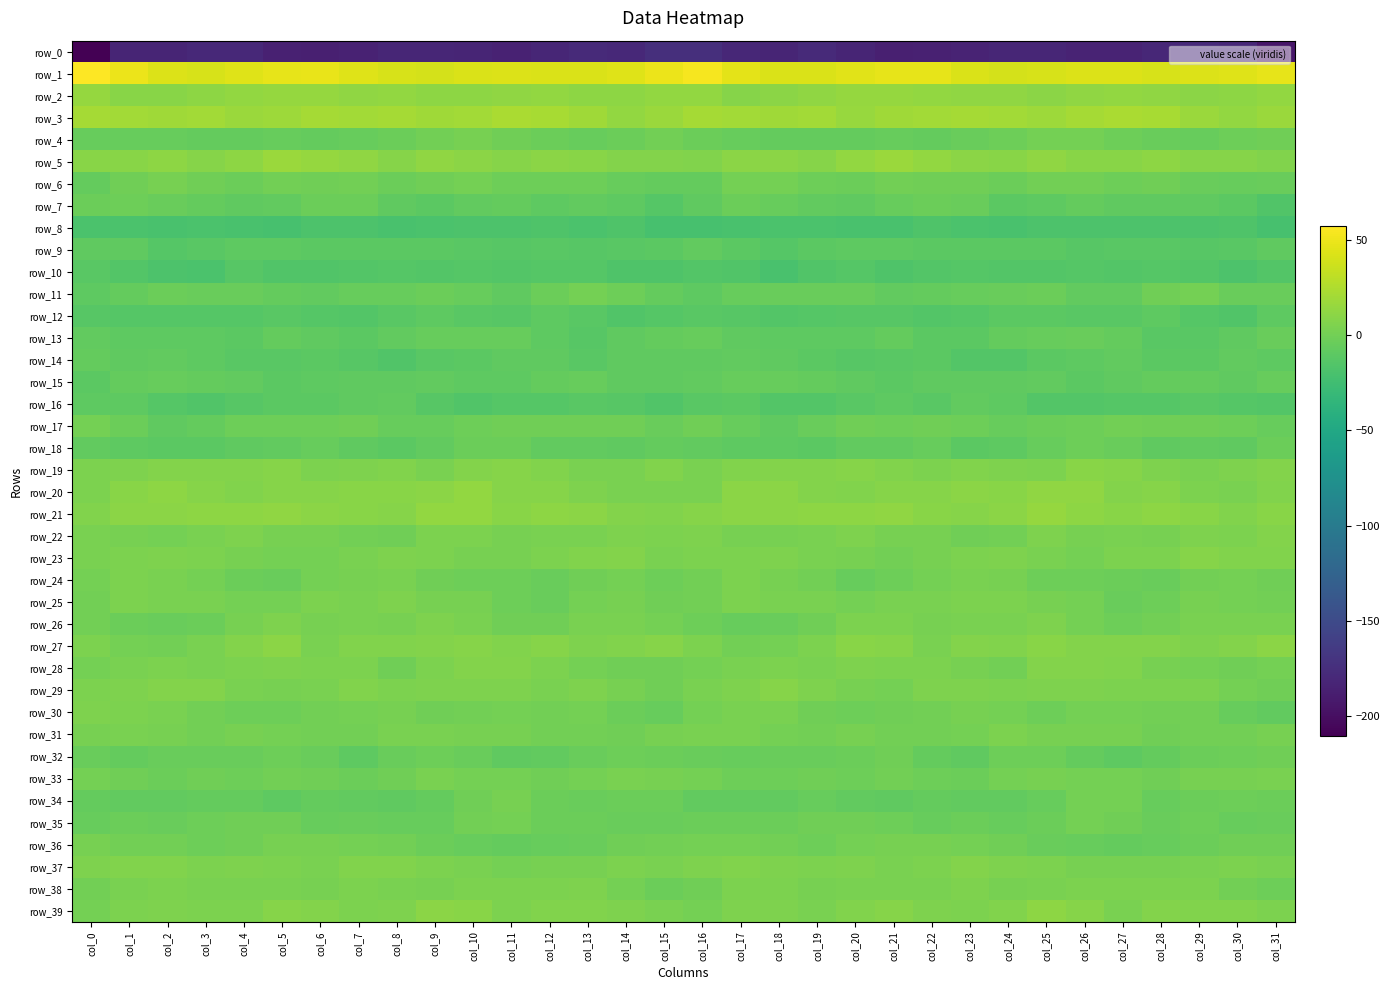

Reading left to right, what are all the values shown in this chart?

row_0: -210.4	-182.3	-182.2	-180.0	-180.1	-186.3	-186.6	-184.8	-182.2	-181.7	-182.6	-184.3	-181.8	-178.8	-180.1	-174.7	-174.2	-180.9	-182.4	-178.4	-183.1	-186.5	-186.3	-183.5	-181.7	-182.0	-183.6	-183.7	-180.5	-178.8	-180.7	-194.4
row_1: 57.1	48.9	42.9	41.4	44.5	47.0	47.8	43.9	40.5	40.3	42.1	43.3	41.7	41.9	43.6	49.0	53.8	46.3	41.6	42.4	45.6	47.6	47.0	42.2	40.1	40.7	42.8	43.0	41.1	42.7	44.0	47.7
row_2: 15.1	9.6	9.6	11.7	14.1	14.5	14.5	12.4	13.3	11.5	11.9	13.1	13.3	11.6	11.4	13.3	13.3	8.8	10.2	12.8	14.4	14.6	13.5	13.0	12.7	11.1	12.7	13.3	12.5	11.1	11.4	13.4
row_3: 21.3	20.0	19.2	20.3	17.3	17.7	20.6	20.3	20.8	18.9	19.8	22.8	22.3	19.2	14.1	17.0	21.1	19.7	19.3	19.8	16.3	19.2	20.4	20.7	20.1	18.4	21.4	22.8	21.9	16.7	13.7	16.9
row_4: -5.5	-5.0	-5.1	-6.5	-6.3	-5.0	-5.9	-4.7	-2.5	0.3	1.9	-1.4	-3.5	-4.9	-3.2	-0.3	-3.3	-4.7	-5.8	-6.4	-6.1	-5.0	-5.7	-4.1	-1.5	1.2	1.0	-2.4	-3.9	-5.0	-1.4	-0.4
row_5: 9.3	9.9	12.1	8.5	11.5	17.3	14.6	12.8	8.4	12.4	10.9	8.9	11.0	9.6	7.8	7.6	6.9	11.1	10.9	8.6	14.1	16.8	14.0	10.6	9.6	12.5	9.6	9.6	11.2	8.2	8.5	6.0
row_6: -6.0	-0.4	2.3	-0.4	-3.0	-0.3	-0.5	0.0	-3.0	-1.3	1.0	-1.7	-1.8	-1.9	-5.0	-6.4	-5.9	1.3	1.6	-1.7	-2.9	0.4	-1.1	-0.6	-3.0	-0.0	0.3	-2.1	-0.9	-3.7	-5.0	-3.6
row_7: -3.3	-1.9	-4.0	-5.6	-8.3	-7.2	-3.1	-2.8	-8.4	-10.4	-6.9	-6.6	-8.9	-7.2	-8.9	-13.4	-8.7	-2.8	-4.6	-6.9	-8.4	-5.5	-2.5	-4.4	-10.0	-9.4	-5.7	-7.8	-8.1	-7.8	-10.4	-15.2
row_8: -18.2	-19.1	-19.4	-18.3	-19.7	-20.3	-17.3	-18.0	-20.0	-18.9	-18.1	-17.9	-17.0	-18.1	-16.6	-20.8	-20.9	-19.6	-18.7	-19.0	-20.1	-19.3	-16.8	-18.8	-20.2	-18.1	-18.0	-17.3	-17.5	-17.9	-16.7	-20.3
row_9: -8.6	-8.2	-13.4	-11.4	-8.9	-9.4	-9.9	-10.6	-10.4	-10.4	-11.5	-12.7	-11.1	-12.0	-11.7	-10.8	-7.3	-9.9	-13.8	-9.9	-9.3	-9.5	-10.2	-10.3	-10.8	-10.1	-12.6	-11.6	-11.5	-11.9	-11.3	-8.2
row_10: -11.6	-14.4	-17.8	-18.9	-12.6	-15.7	-15.5	-14.2	-13.4	-14.9	-13.3	-14.8	-13.9	-13.2	-16.8	-16.4	-14.0	-15.3	-19.7	-16.0	-13.4	-16.1	-15.0	-13.9	-14.1	-14.2	-13.7	-14.6	-13.2	-14.4	-17.5	-14.5
row_11: -9.3	-6.2	-3.3	-4.0	-3.7	-6.5	-7.1	-4.9	-4.7	-2.7	-5.5	-8.0	-3.3	1.6	-1.9	-6.5	-9.0	-4.7	-3.7	-3.6	-4.3	-7.4	-6.2	-4.8	-3.9	-3.2	-7.1	-6.8	-0.6	0.9	-3.8	-3.6
row_12: -12.4	-12.9	-13.7	-13.9	-13.6	-11.6	-13.6	-14.0	-11.7	-9.6	-11.6	-12.0	-9.6	-11.2	-15.9	-13.2	-11.6	-12.7	-14.4	-13.6	-12.8	-12.2	-14.2	-13.0	-10.4	-10.5	-11.9	-11.5	-9.0	-13.4	-15.9	-9.2
row_13: -6.8	-8.8	-8.9	-8.9	-10.3	-6.0	-8.3	-10.8	-7.4	-5.0	-4.9	-4.6	-9.1	-12.2	-8.7	-5.8	-5.3	-8.1	-9.1	-9.5	-9.0	-6.0	-10.0	-9.9	-5.8	-5.2	-4.5	-5.6	-11.2	-11.0	-7.8	-4.3
row_14: -6.4	-8.2	-7.2	-9.4	-11.7	-11.7	-9.8	-12.5	-15.1	-11.6	-10.1	-8.0	-8.0	-10.9	-8.1	-8.2	-7.8	-7.3	-8.1	-10.2	-12.1	-10.8	-10.2	-14.4	-14.1	-10.7	-9.7	-7.2	-9.8	-10.0	-7.7	-9.1
row_15: -10.6	-6.4	-5.2	-5.7	-7.0	-10.1	-9.0	-8.2	-8.4	-6.9	-9.7	-9.0	-5.9	-5.5	-7.8	-8.3	-7.0	-5.5	-5.5	-5.7	-8.4	-9.8	-8.6	-8.2	-8.0	-7.6	-10.3	-7.8	-5.7	-6.1	-8.1	-4.8
row_16: -9.1	-9.0	-13.3	-15.1	-12.4	-10.1	-10.8	-8.4	-7.7	-12.9	-15.1	-13.8	-13.9	-11.8	-12.9	-15.4	-11.0	-10.6	-14.6	-14.3	-11.5	-9.6	-10.9	-6.8	-9.5	-14.4	-14.9	-13.3	-13.7	-11.6	-13.8	-14.6
row_17: 1.1	-2.6	-8.1	-5.8	-2.1	-1.4	-2.2	-1.3	-4.9	-4.6	-2.1	-0.7	-0.7	-0.5	-1.3	-3.7	-0.6	-5.6	-7.7	-4.5	-1.0	-2.3	-1.2	-2.3	-5.5	-3.4	-2.0	0.2	-1.2	-0.4	-2.4	-4.9
row_18: -7.0	-8.9	-10.0	-10.1	-8.6	-7.5	-5.4	-8.6	-10.5	-6.8	-3.0	-2.6	-7.1	-7.2	-8.1	-5.6	-7.4	-9.5	-9.7	-10.1	-7.5	-7.2	-5.3	-10.3	-9.4	-5.1	-2.4	-3.9	-8.1	-6.8	-7.8	-3.3
row_19: 3.8	5.5	7.0	7.1	7.5	8.1	4.4	5.3	6.7	3.7	7.9	9.0	6.7	3.7	3.3	6.4	3.1	6.1	7.3	7.1	8.1	6.5	4.0	6.3	5.8	4.4	9.3	8.3	5.6	3.0	4.9	7.7
row_20: 4.3	9.2	11.8	8.9	6.5	8.3	8.8	9.9	9.5	11.0	14.2	8.3	8.3	5.9	3.4	3.0	2.9	10.9	11.1	7.8	6.8	8.5	9.0	10.2	9.5	12.6	12.9	7.2	8.2	4.4	3.6	6.5
row_21: 6.9	10.1	10.9	11.4	11.5	12.6	10.7	9.1	8.9	13.8	13.4	9.2	11.5	10.7	7.3	6.4	8.8	10.7	11.1	11.3	11.8	12.8	9.6	9.0	10.4	14.7	11.6	9.5	12.0	9.4	6.3	9.1
row_22: 2.9	2.7	1.7	2.9	5.6	2.3	2.0	-0.2	-1.2	4.1	3.9	2.2	2.9	3.7	5.1	4.3	4.9	2.4	1.8	3.7	5.2	1.7	1.7	-1.1	0.4	5.1	2.5	3.2	2.6	4.9	4.7	7.0
row_23: 3.3	4.0	5.4	4.1	2.5	0.8	1.6	3.7	5.1	4.5	2.0	2.5	4.1	6.5	7.8	2.9	4.0	4.6	5.4	2.9	2.3	0.6	2.2	4.6	5.0	3.7	1.5	3.8	4.5	8.1	6.4	6.1
row_24: 1.3	4.6	3.6	1.7	-3.3	-4.3	0.9	2.6	3.2	-1.1	-2.5	-2.5	-4.5	-1.1	1.1	-1.9	0.4	4.6	2.7	-0.0	-4.6	-2.4	1.7	3.2	1.8	-2.0	-2.0	-3.4	-3.6	0.3	0.7	-1.1
row_25: 0.1	4.0	3.7	3.7	1.5	1.5	4.2	3.1	5.4	2.0	1.8	-2.0	-4.0	1.5	1.9	-0.5	0.4	4.3	3.3	3.1	1.1	2.8	3.5	4.2	4.5	1.9	1.0	-4.0	-1.7	2.3	1.3	-0.3
row_26: -0.1	-3.5	-4.2	-2.5	2.1	5.0	2.7	3.6	2.3	5.3	3.3	-1.3	-1.2	2.9	2.8	1.6	-1.9	-4.6	-3.9	-1.1	3.9	4.5	2.6	3.2	3.2	5.9	0.8	-1.7	0.2	3.6	2.9	3.2
row_27: 4.6	1.0	0.1	3.3	7.3	10.5	3.6	6.7	6.9	7.9	9.0	6.7	8.6	5.5	6.3	8.2	4.7	-0.3	1.3	4.4	9.6	8.0	3.7	7.5	6.9	9.1	7.5	7.3	7.8	5.4	7.8	10.9
row_28: 1.6	3.6	3.9	3.1	4.2	5.5	3.9	4.2	-0.7	4.3	7.9	7.3	4.3	1.1	-0.4	-0.7	0.7	3.6	3.8	2.9	5.6	4.1	4.7	1.9	0.1	7.0	7.2	6.8	2.6	0.9	-0.7	0.9
row_29: 4.0	5.6	7.8	7.3	2.8	1.9	3.1	6.3	4.3	4.9	5.1	5.0	3.7	5.1	2.4	-0.4	3.3	5.7	8.9	5.0	2.5	1.2	4.9	5.9	4.3	5.3	5.1	4.5	4.0	4.8	1.0	-0.7
row_30: 5.9	4.8	3.2	0.4	-2.4	-1.7	-0.3	0.9	2.5	-1.3	-0.1	1.5	0.0	0.9	-3.1	-4.8	1.5	3.8	2.8	-1.1	-2.4	-1.2	0.1	2.4	1.0	-1.7	1.2	0.9	0.0	0.1	-4.7	-7.6
row_31: 2.6	3.0	2.8	-0.3	1.9	1.2	0.2	0.2	3.2	3.3	2.4	2.7	0.4	-0.0	-0.4	2.1	3.2	3.7	1.3	0.2	2.6	0.6	0.1	1.3	3.9	2.6	2.4	2.2	-0.7	0.5	-0.1	2.2
row_32: -4.4	-6.0	-4.2	-4.5	-3.6	-1.6	-3.7	-9.0	-4.5	-1.4	-4.1	-8.6	-7.5	-3.9	-1.9	-2.6	-4.2	-5.5	-3.7	-4.4	-2.6	-1.2	-6.5	-8.3	-2.3	-2.2	-6.2	-8.9	-6.3	-2.6	-2.2	-1.1
row_33: 1.0	-1.2	-3.3	-1.4	-1.7	-0.2	-1.0	-3.3	-0.6	3.0	1.3	1.6	-0.6	1.2	2.8	2.1	1.6	-2.4	-2.4	-1.3	-1.6	0.2	-2.4	-2.7	1.5	2.3	1.1	1.3	-0.9	2.6	2.2	3.5
row_34: -6.4	-6.8	-7.0	-5.8	-6.4	-8.9	-6.5	-7.2	-8.0	-6.3	-1.4	2.1	-3.3	-4.2	-2.5	-3.1	-7.1	-6.8	-6.8	-5.5	-7.7	-8.3	-6.2	-7.5	-7.6	-4.7	0.7	1.0	-5.1	-3.0	-2.4	-2.5
row_35: -5.2	-3.2	-3.9	-1.6	-0.9	-0.9	-4.7	-3.8	-4.7	-5.3	0.4	1.0	-3.2	-2.6	-3.8	-4.4	-2.9	-3.2	-3.4	-1.1	-0.6	-2.3	-4.9	-3.5	-5.6	-3.4	1.7	-0.5	-3.9	-2.0	-4.6	-3.8
row_36: 1.8	0.5	0.6	-1.6	-0.5	2.3	2.6	1.5	0.2	-2.8	-4.8	-5.6	-5.5	-3.9	-1.3	-0.3	0.9	0.8	-0.1	-1.7	0.8	2.4	2.3	0.9	-0.7	-3.8	-5.0	-5.9	-5.0	-2.9	-0.5	-0.9
row_37: 5.6	6.1	6.2	4.6	5.0	4.2	2.9	6.5	6.2	3.9	3.6	1.6	2.2	1.9	4.3	3.4	5.6	6.1	5.8	4.5	5.1	3.2	3.9	7.1	5.1	3.8	2.7	1.8	2.1	2.9	4.3	3.5
row_38: 0.0	3.0	4.8	2.8	3.0	3.1	2.6	4.7	3.3	2.2	4.5	4.2	3.9	5.2	1.6	-3.3	-1.0	4.0	4.4	2.4	2.9	3.1	2.9	4.9	2.6	3.1	4.8	3.8	4.5	4.7	-0.1	-2.0
row_39: 1.1	4.0	5.6	4.3	4.5	8.1	7.2	4.2	5.1	10.1	9.8	4.3	6.1	6.9	5.9	3.0	1.6	5.0	5.9	3.4	5.9	8.6	5.3	4.4	6.9	11.1	8.0	3.6	7.4	5.9	6.7	4.3